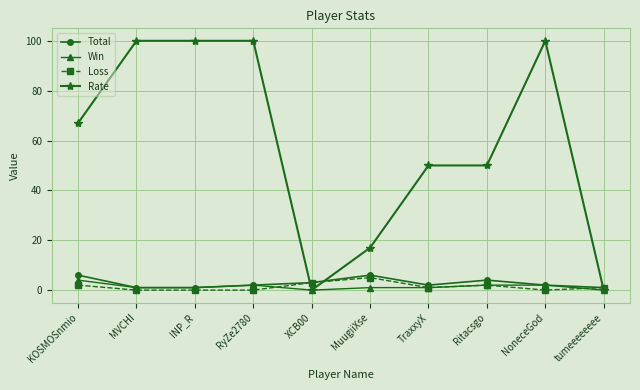

Does the chart display data point markers on the line(s)?

Yes